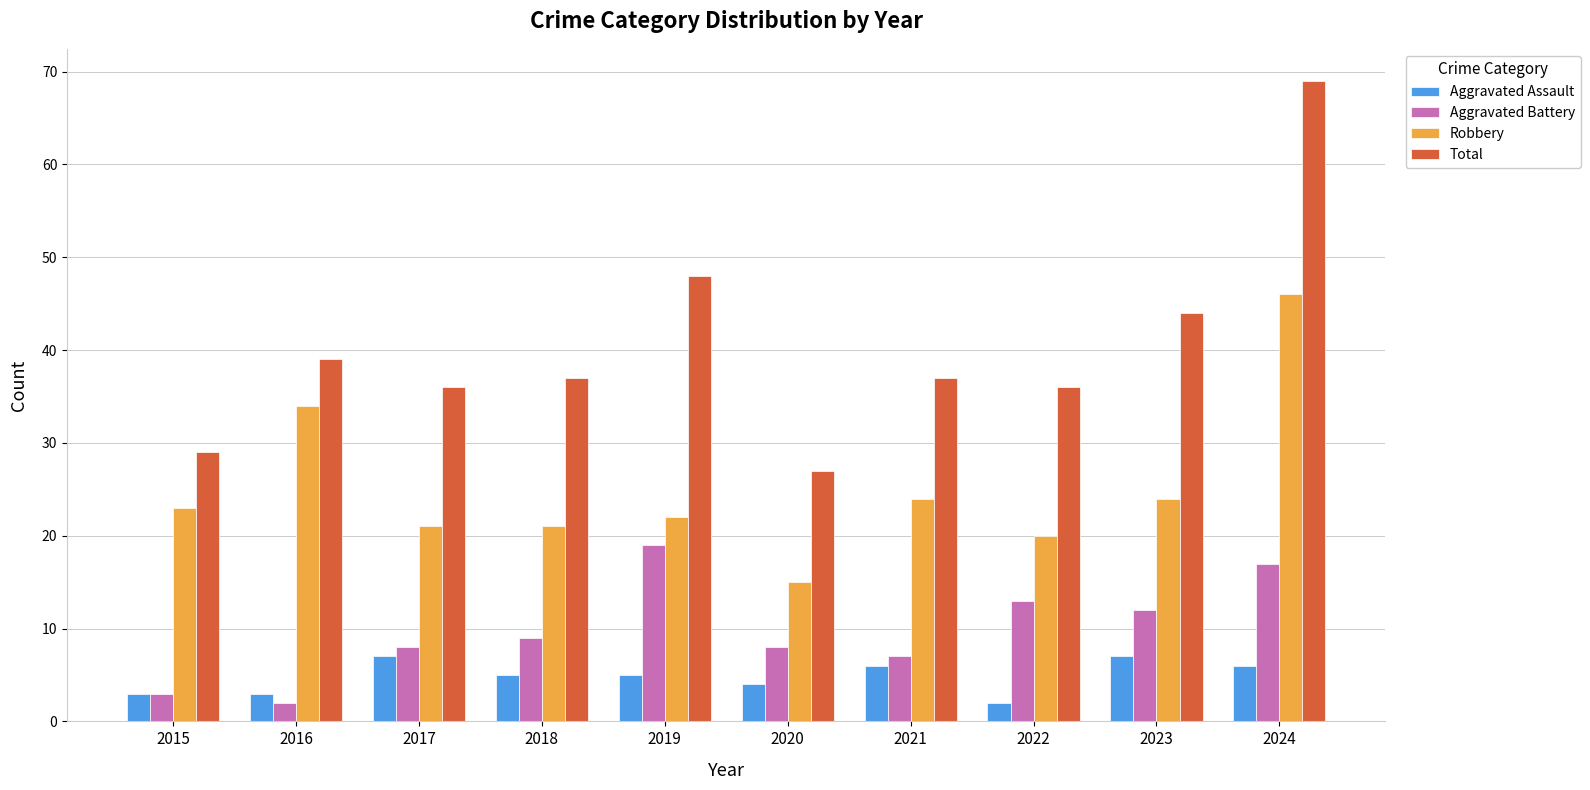

Reading left to right, list all the values displayed in this chart.

Aggravated Assault: 2015=3	2016=3	2017=7	2018=5	2019=5	2020=4	2021=6	2022=2	2023=7	2024=6
Aggravated Battery: 2015=3	2016=2	2017=8	2018=9	2019=19	2020=8	2021=7	2022=13	2023=12	2024=17
Robbery: 2015=23	2016=34	2017=21	2018=21	2019=22	2020=15	2021=24	2022=20	2023=24	2024=46
Total: 2015=29	2016=39	2017=36	2018=37	2019=48	2020=27	2021=37	2022=36	2023=44	2024=69